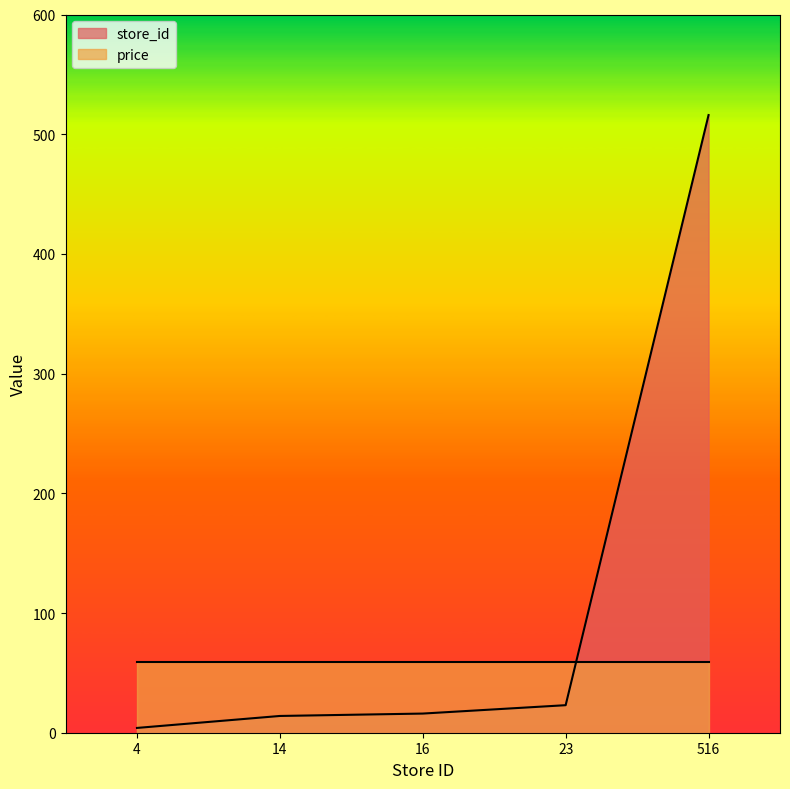

Reading right to left, what are all the values shown in this chart?

516	23	16	14	4